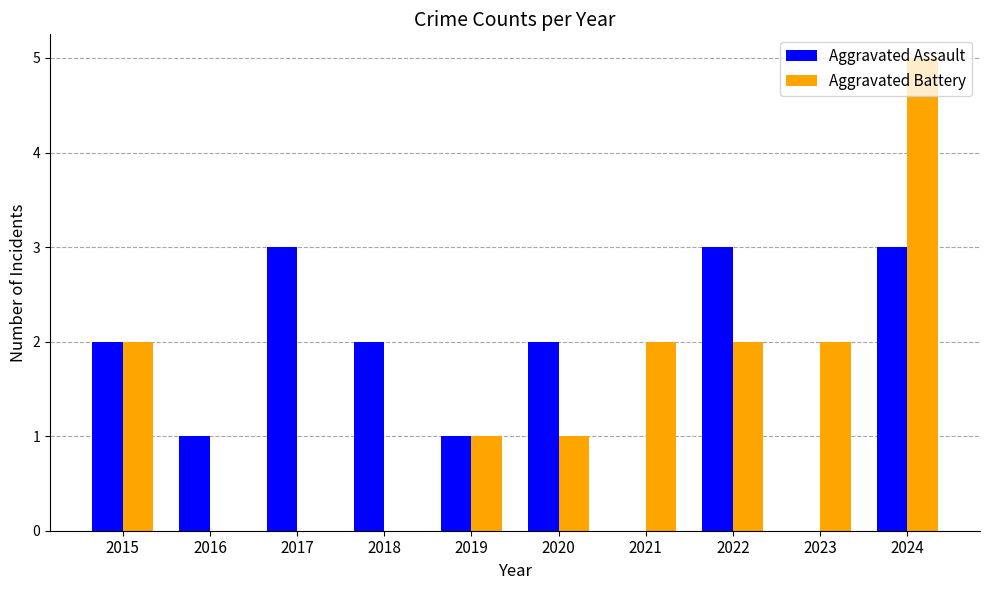

How many Aggravated Battery values are between 0 and 2?

9